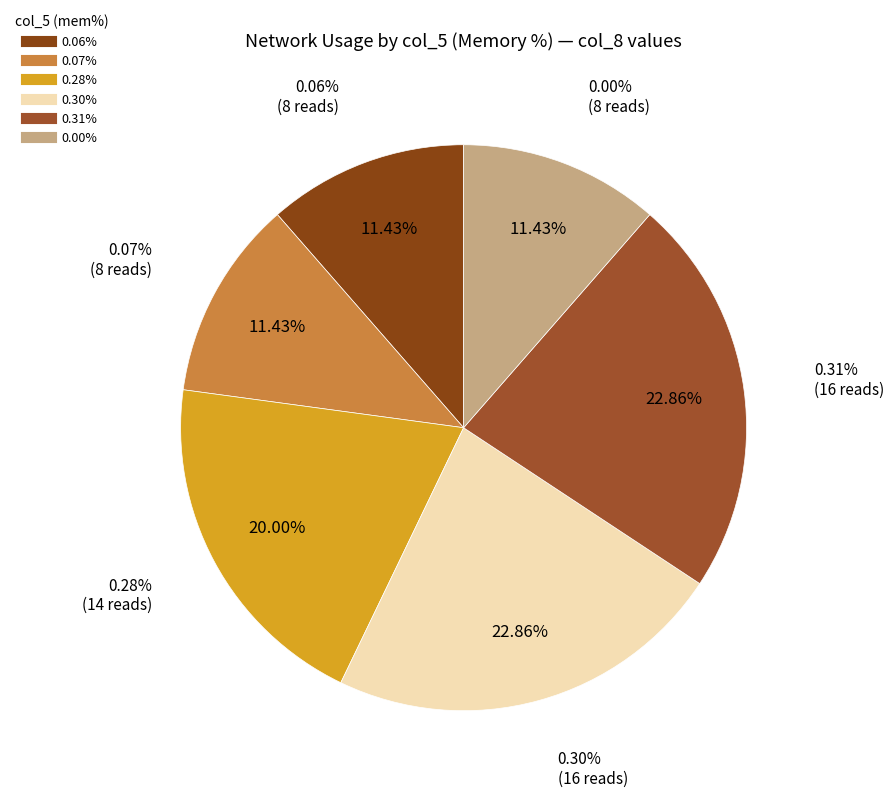

How many slices are in this pie chart?

6